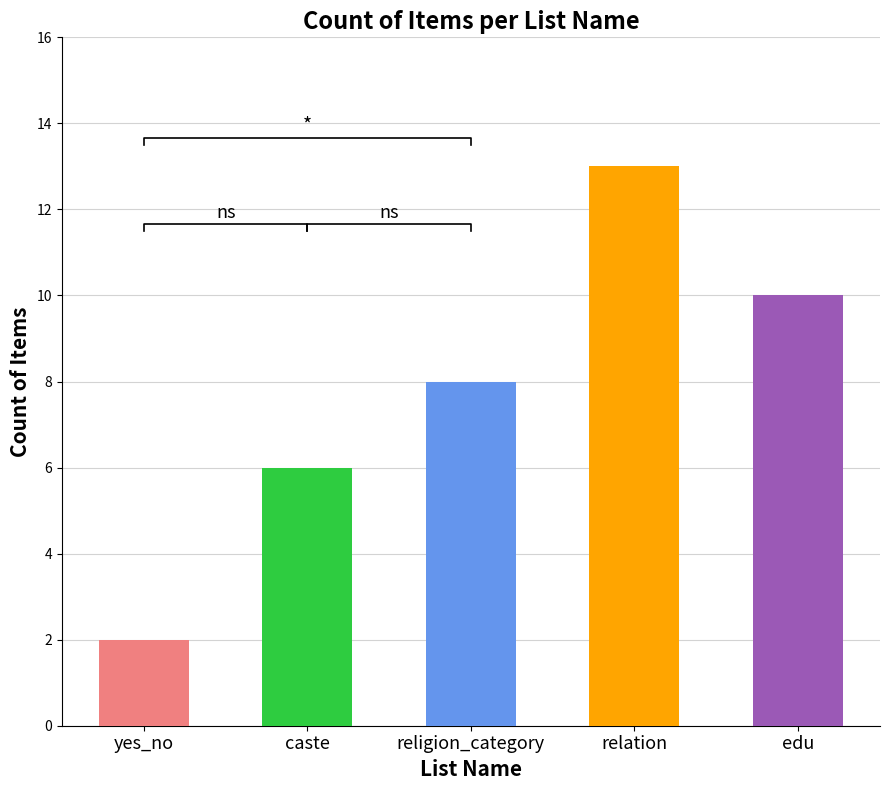

What is the ratio of the value at relation to the value at edu?

1.3